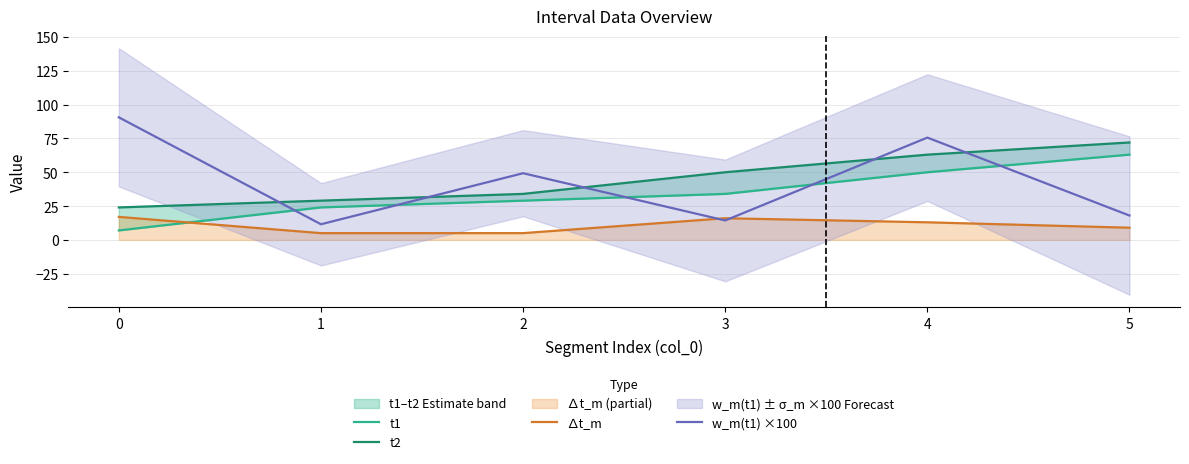

At which category does the chart reach its minimum across all series?

1